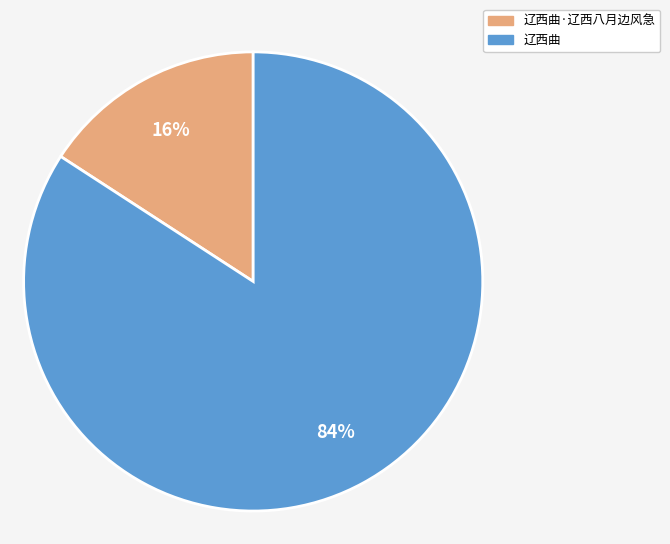

Between 辽西曲 and 辽西曲·辽西八月边风急, which is larger?

辽西曲